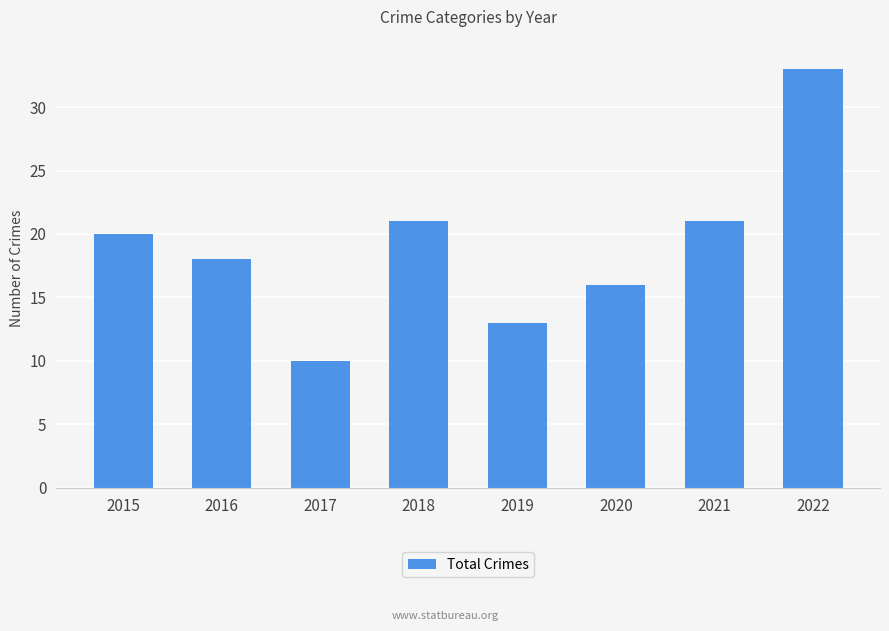

How many data points does each series have?

8